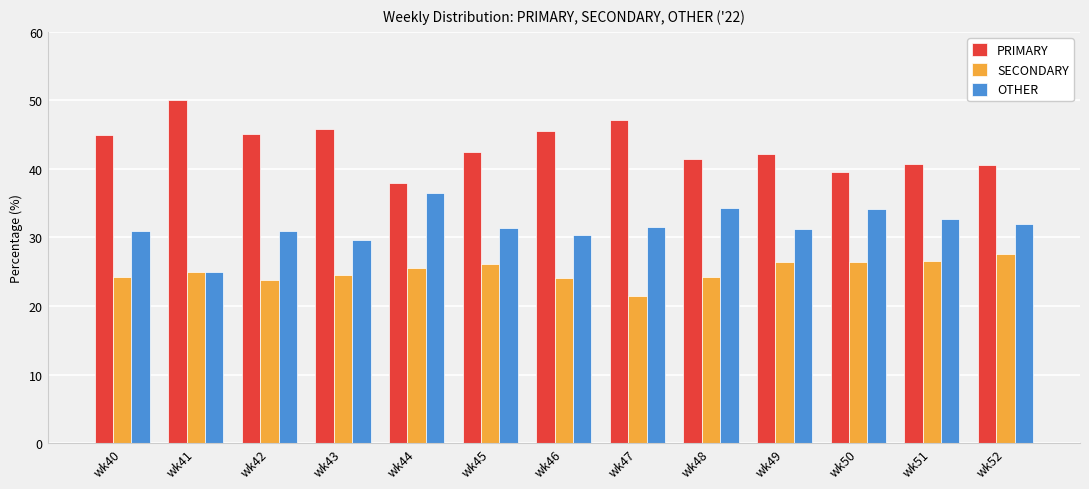

Is it true that PRIMARY equals 67.0 at wk45?

False